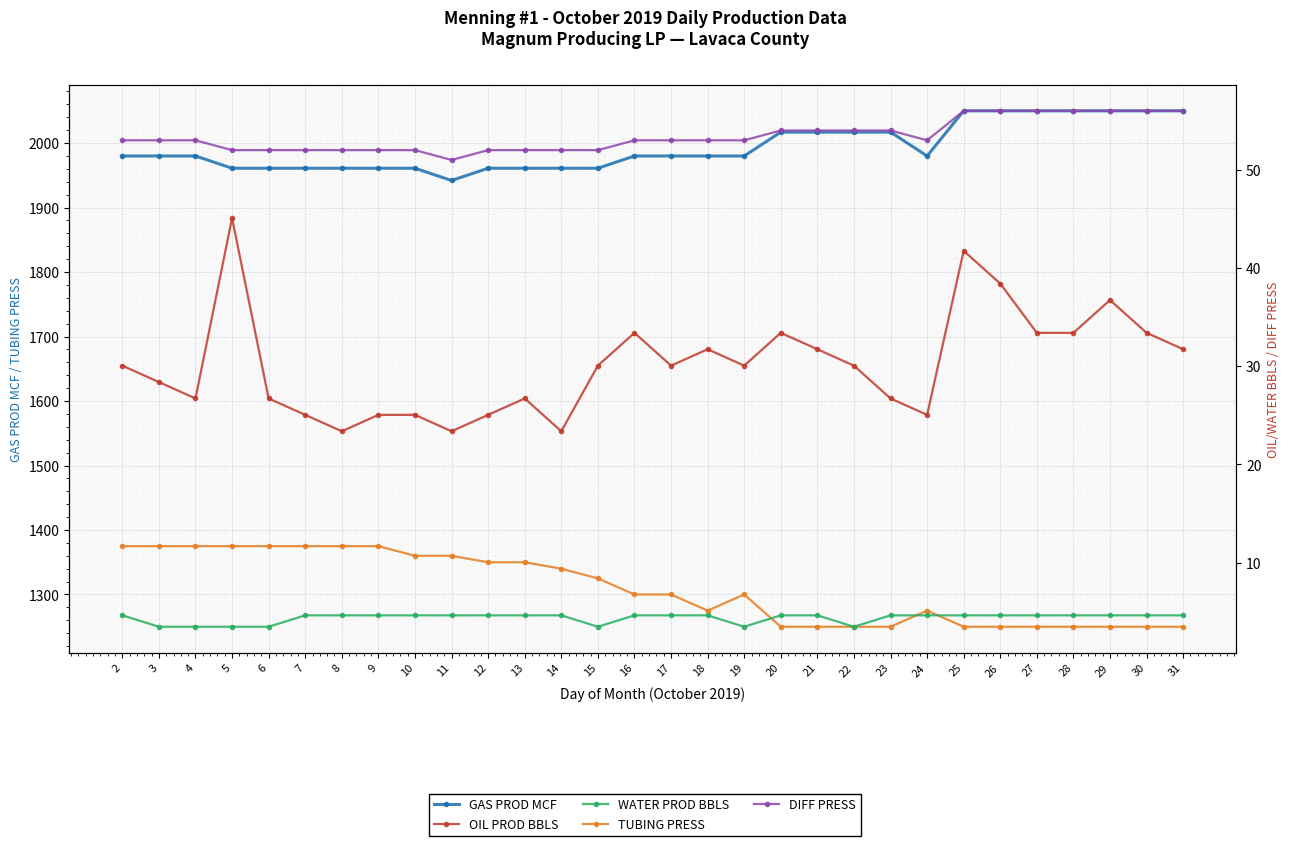

Rank the series by their maximum value, from highest to lowest.

GAS PROD MCF, TUBING PRESS, DIFF PRESS, OIL PROD BBLS, WATER PROD BBLS